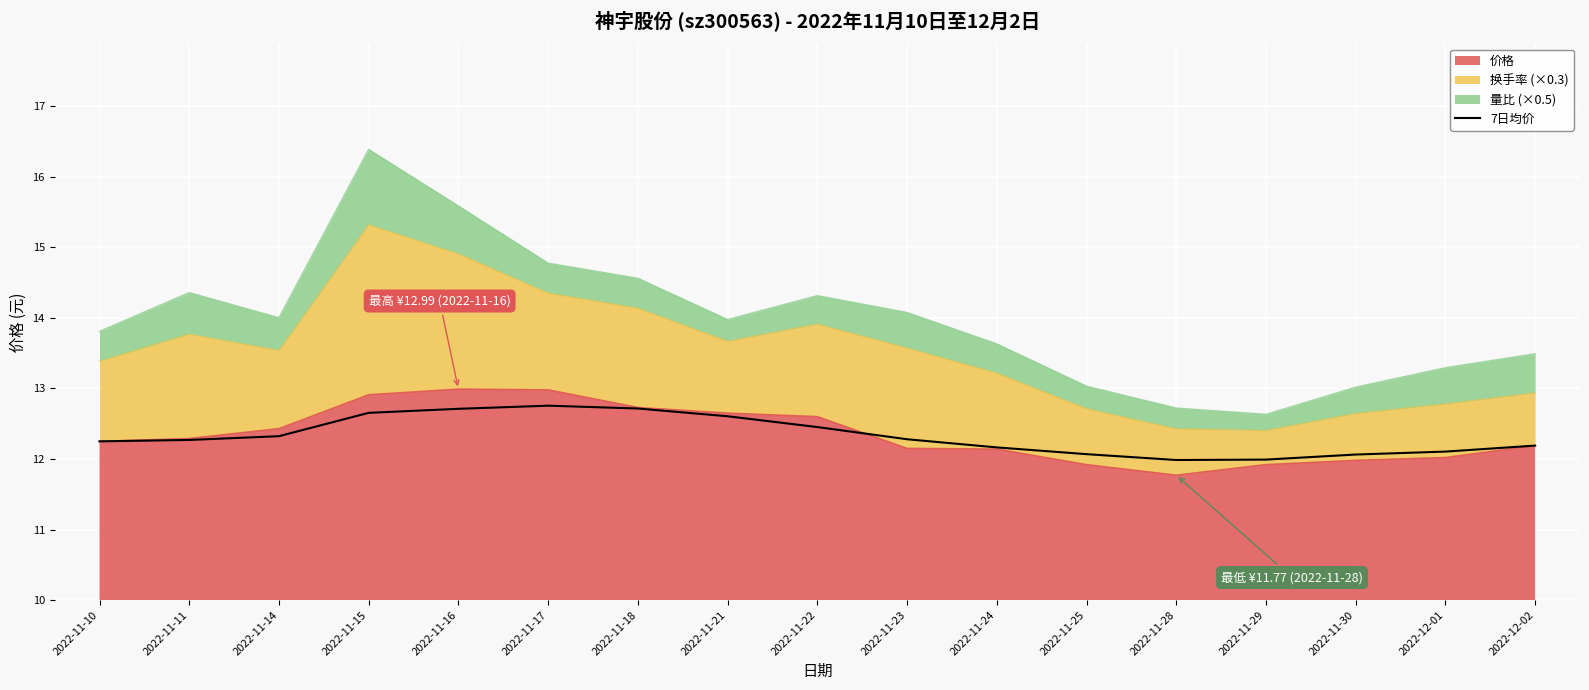

The chart shows a value of 2.9 at 2022-11-28. True or false?

False